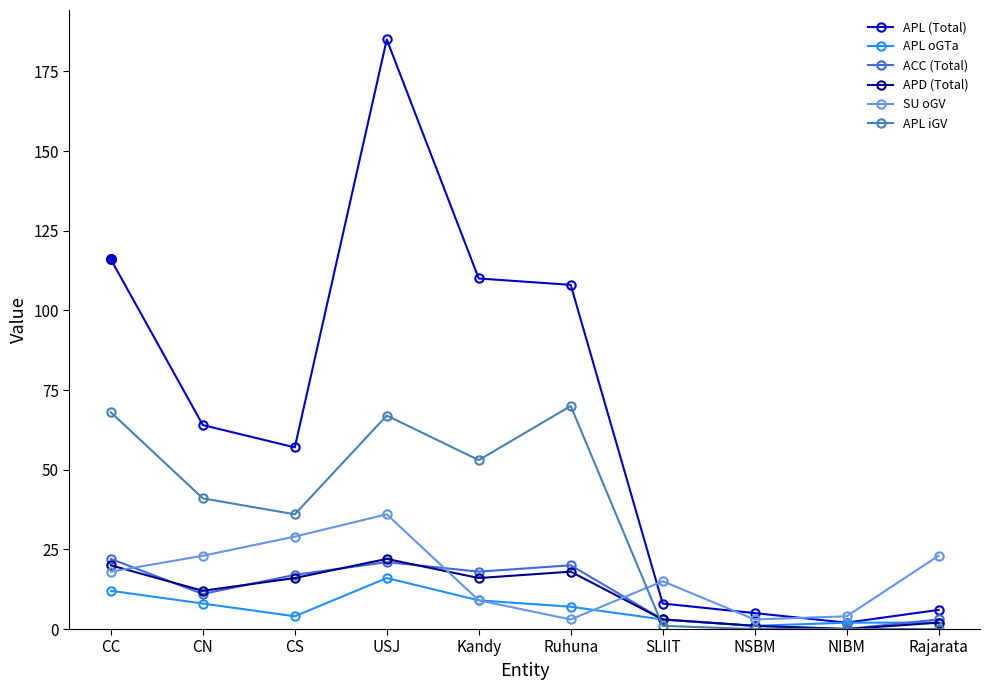

How many categories are shown in the chart?

10